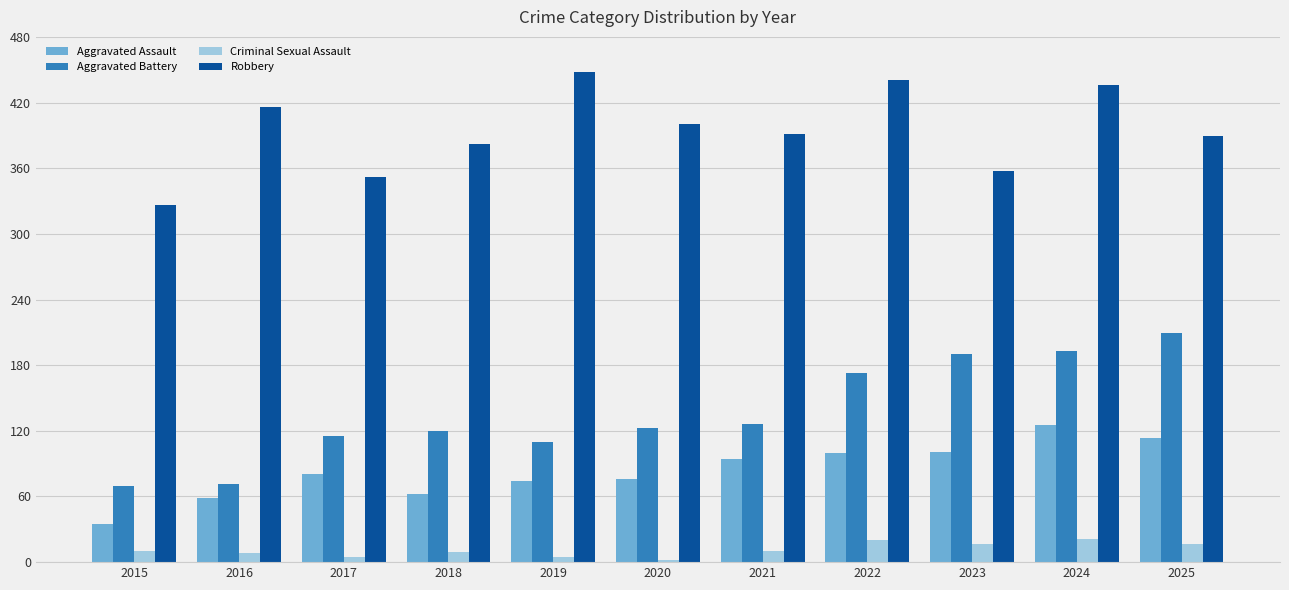

At which category is the sum across all series the highest?

2024